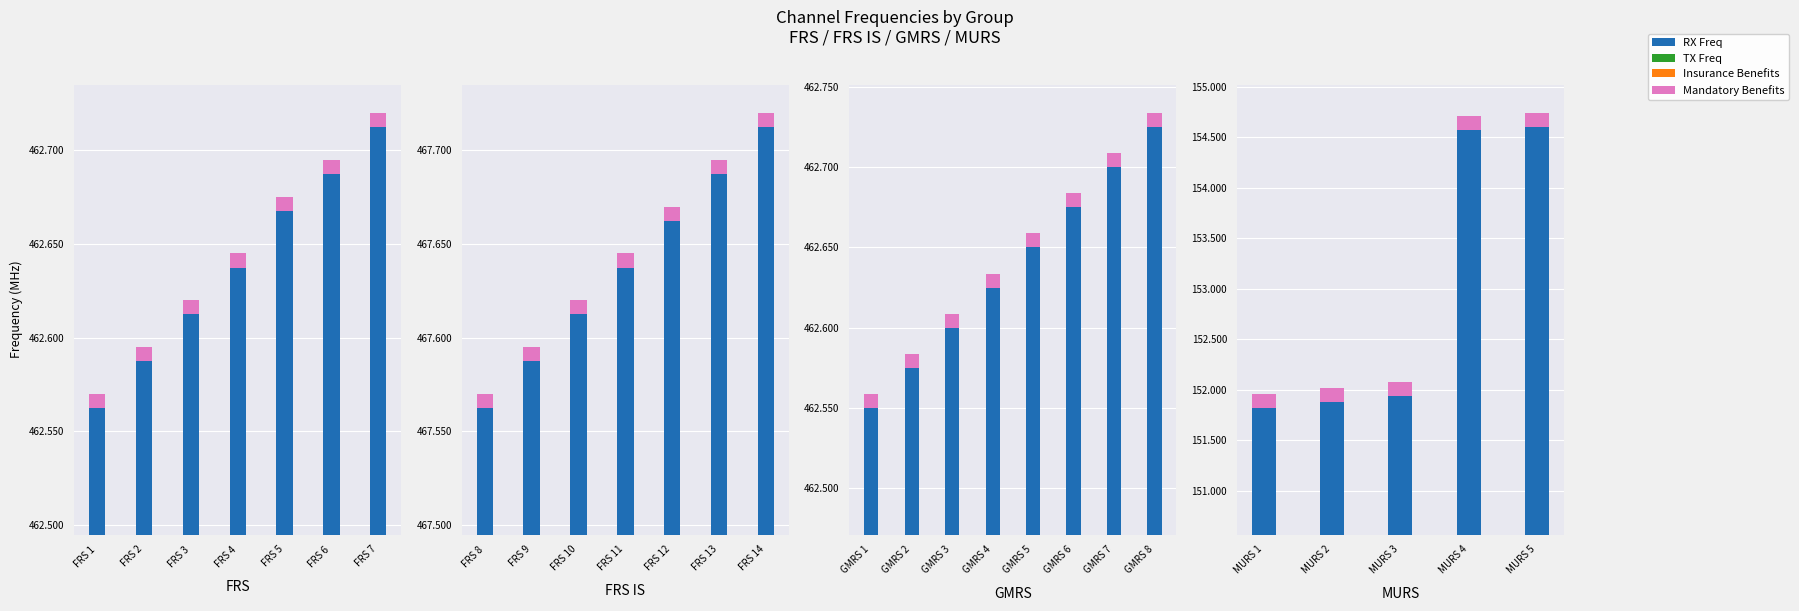

Is it true that Insurance Benefits equals 0.0 at FRS 1?

True